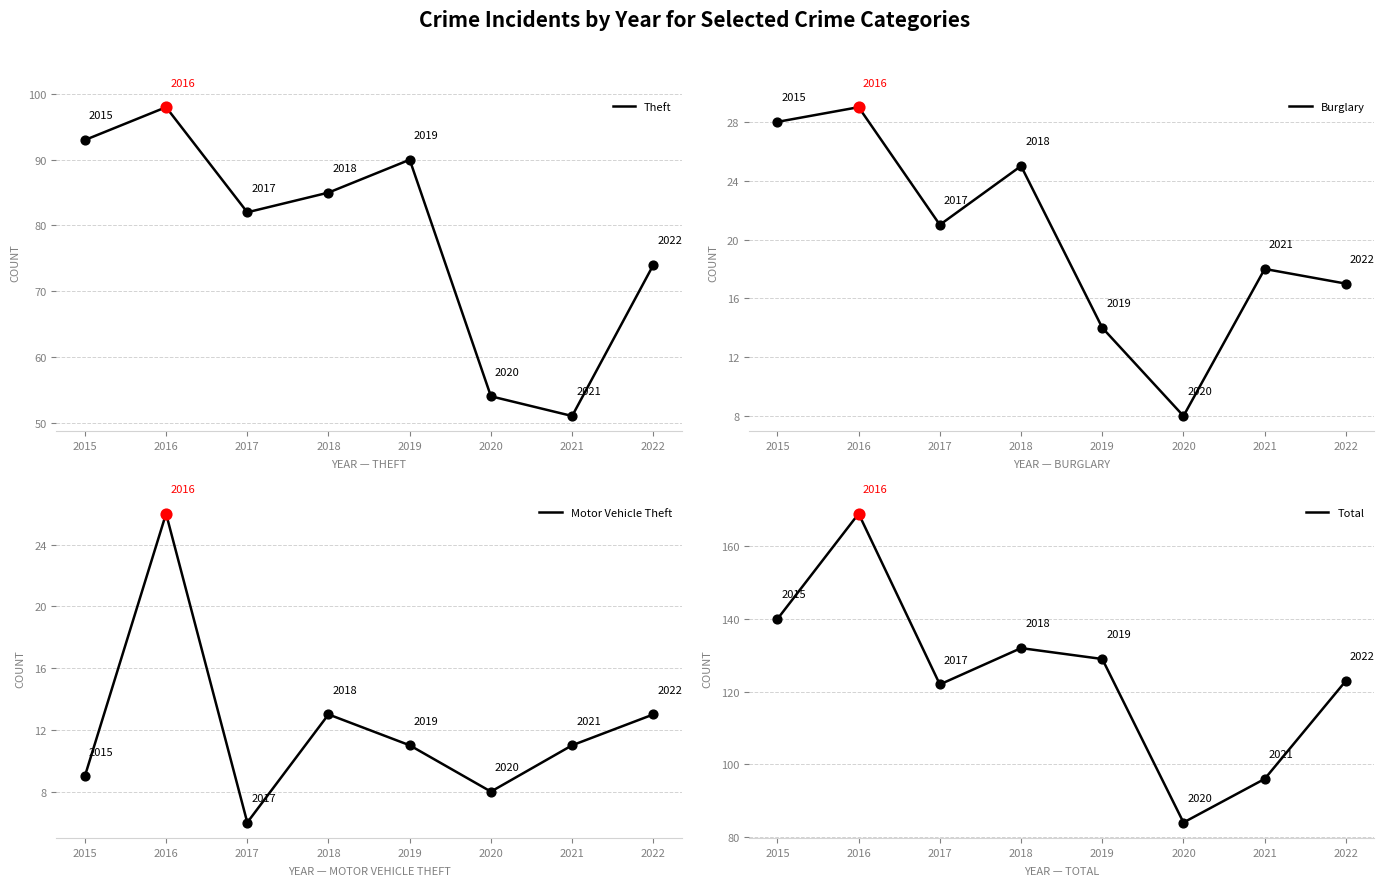

Which series contains the highest Y value?

Total